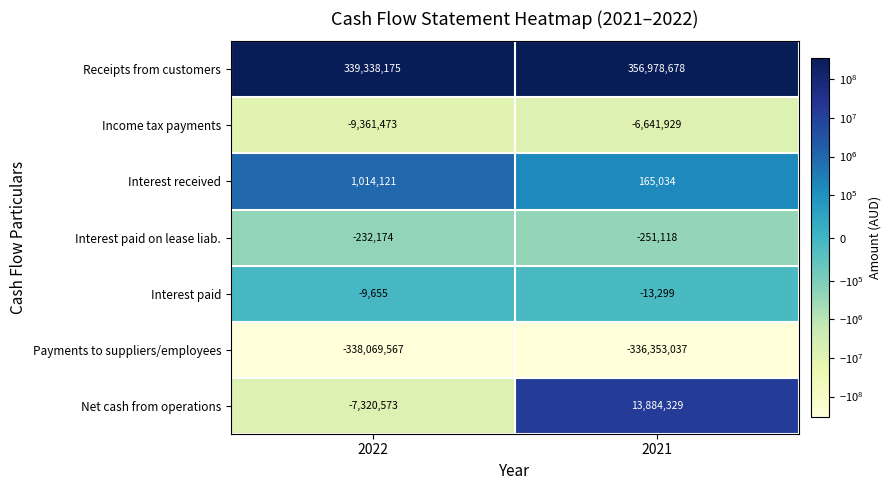

At how many categories does at least one series exceed 239904869?

2